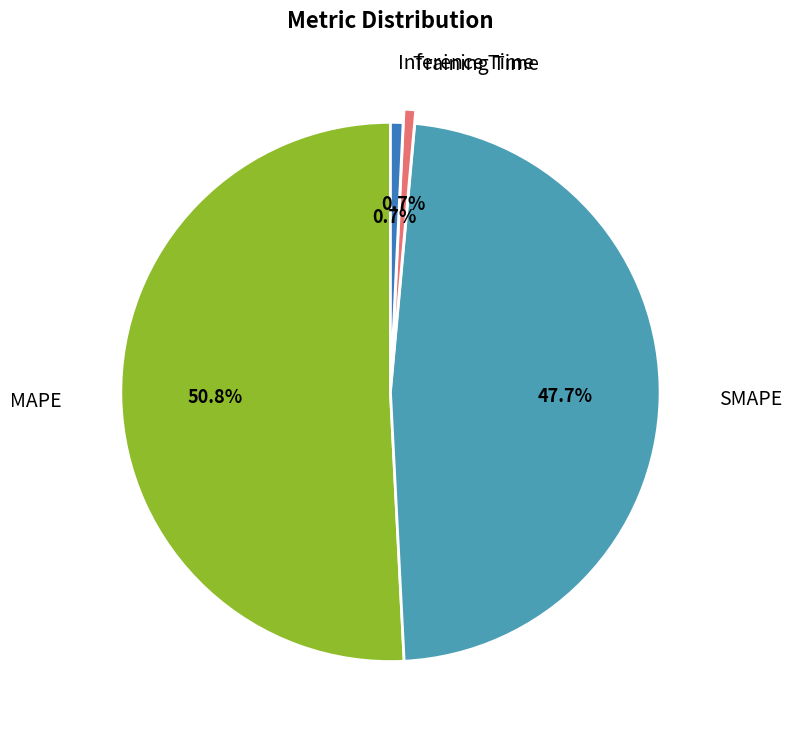

Does any single category account for the majority?

Yes